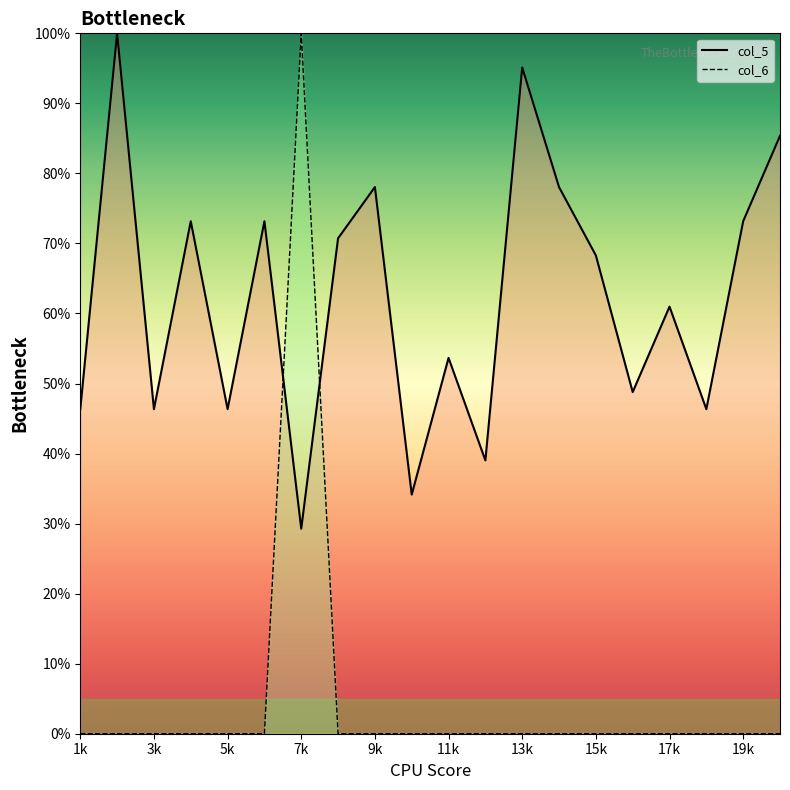

How many times do col_5 and col_6 cross each other?

2